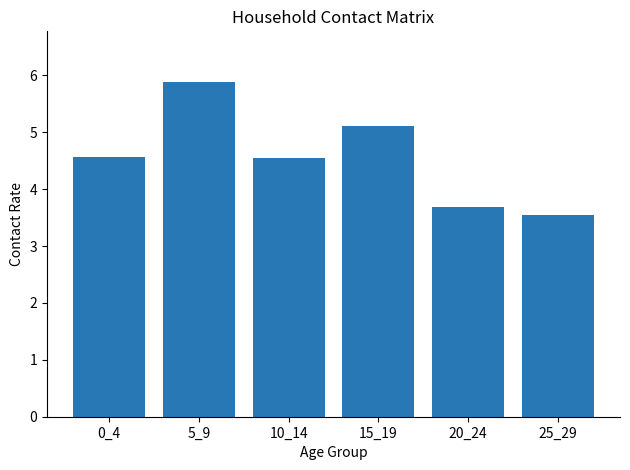

What is the change in value from 20_24 to 25_29?

-0.1